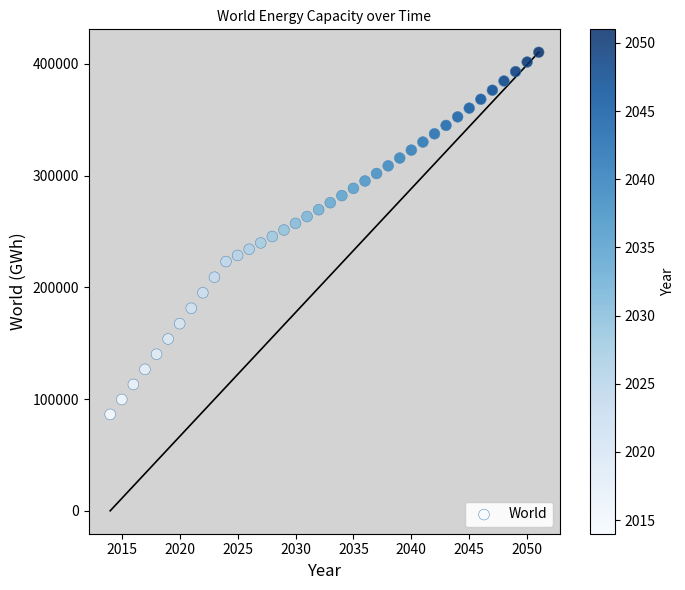

What is the range of X values (max minus min)?

37.0